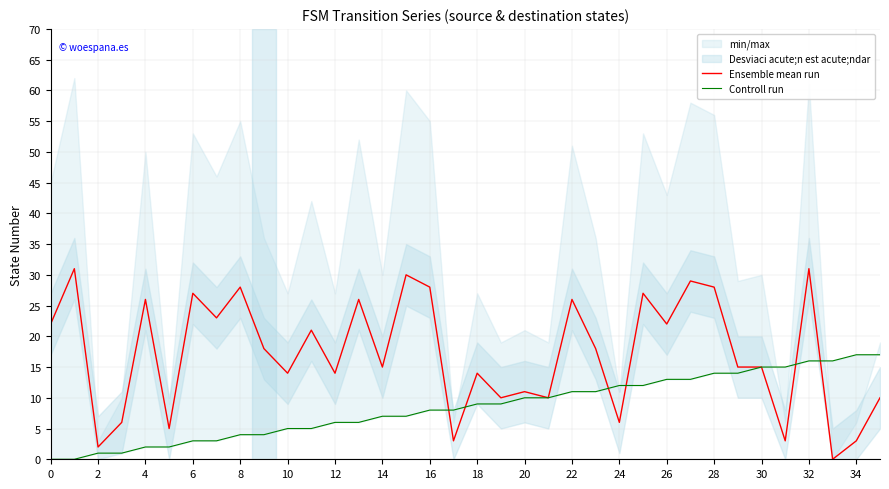

True or false: Ensemble mean run and Controll run cross at least once.

True